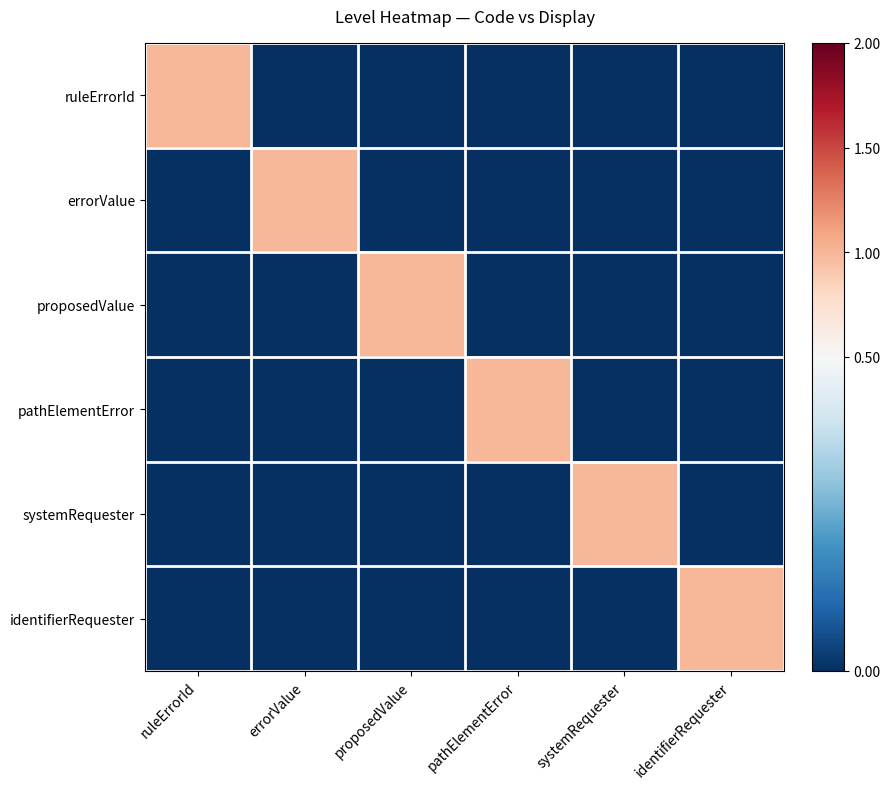

List the series in order of their peak value, lowest first.

ruleErrorId, errorValue, proposedValue, pathElementError, systemRequester, identifierRequester